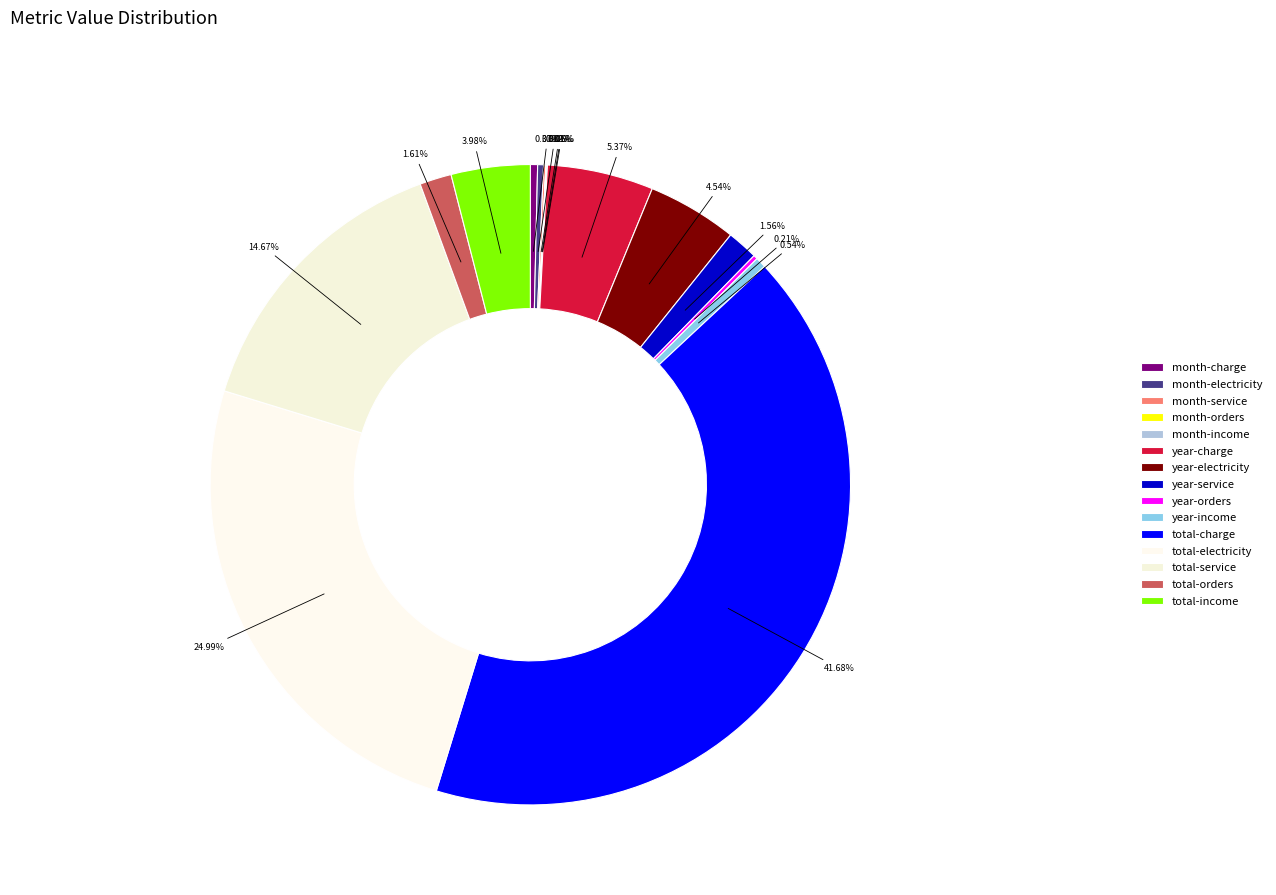

What is the largest slice in the pie chart?

total-charge